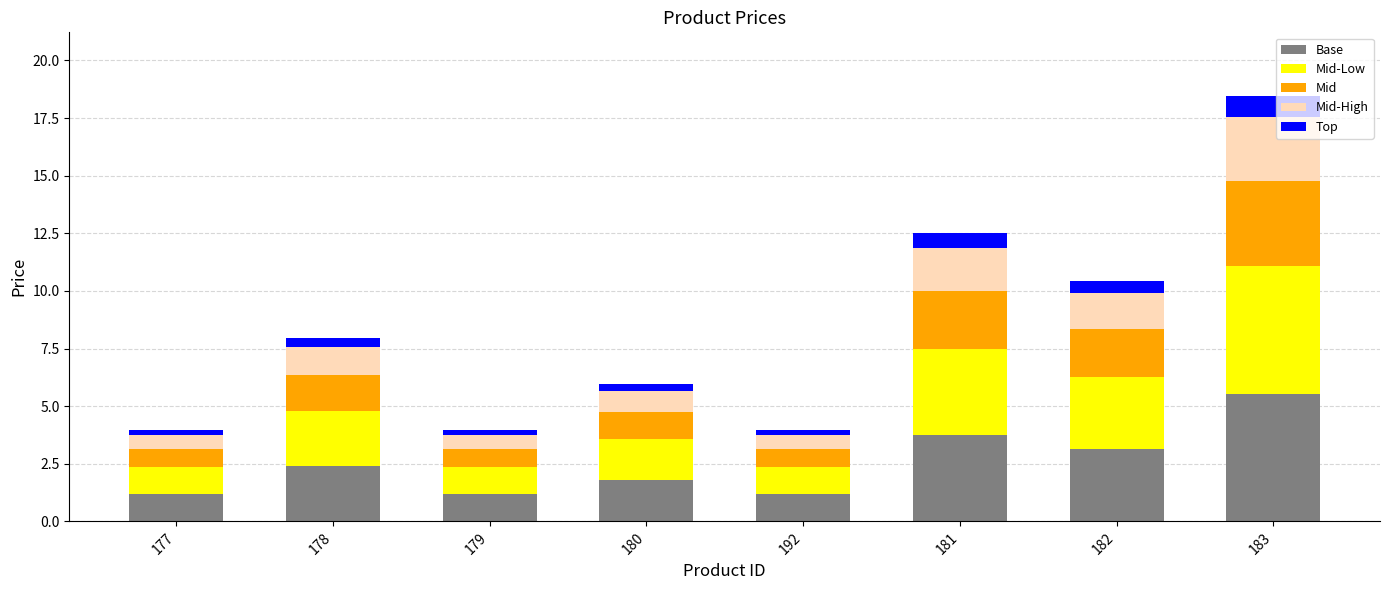

How many distinct data groups are displayed?

5